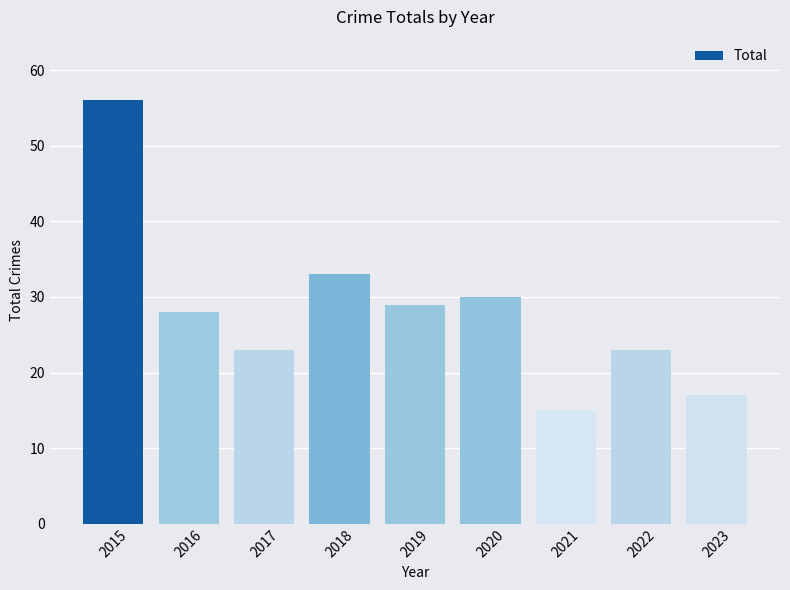

What is the sum of all values?

254